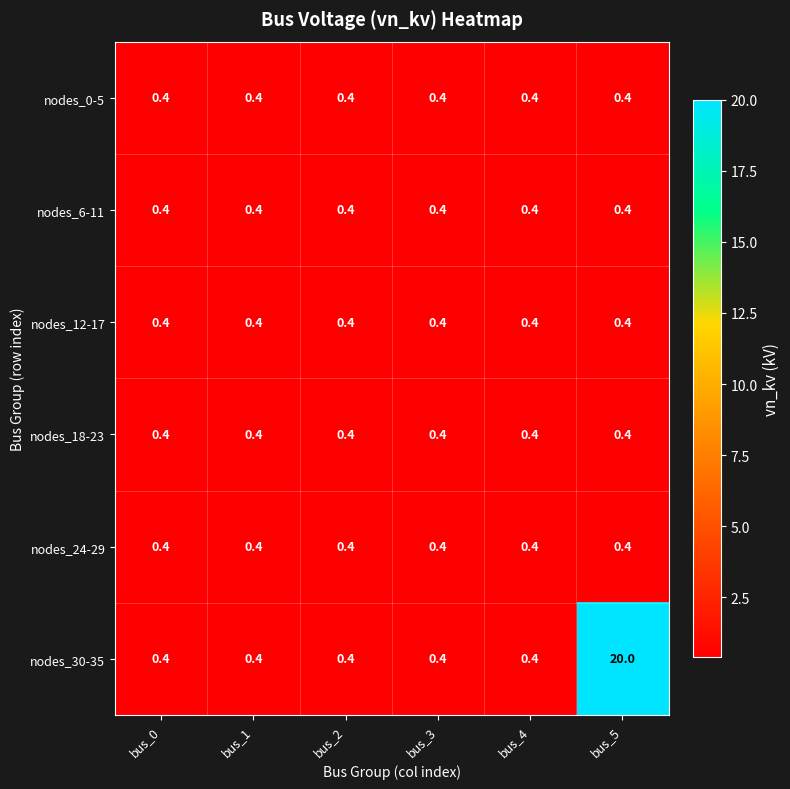

Which series has the widest spread of values?

nodes_30-35